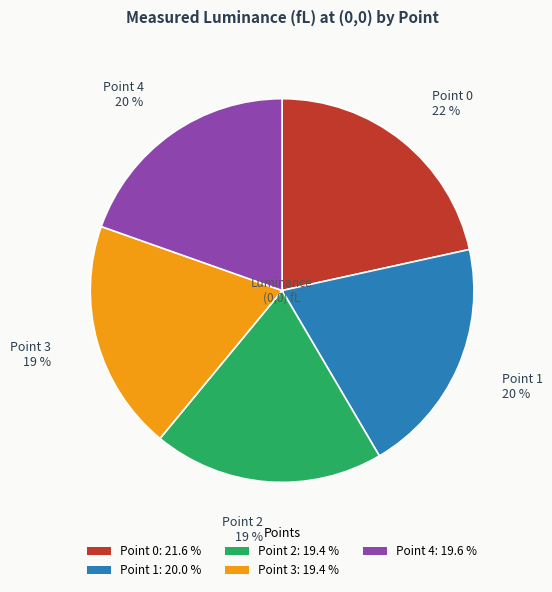

Between Point 0: 21.6 % and Point 3: 19.4 %, which is larger?

Point 0: 21.6 %